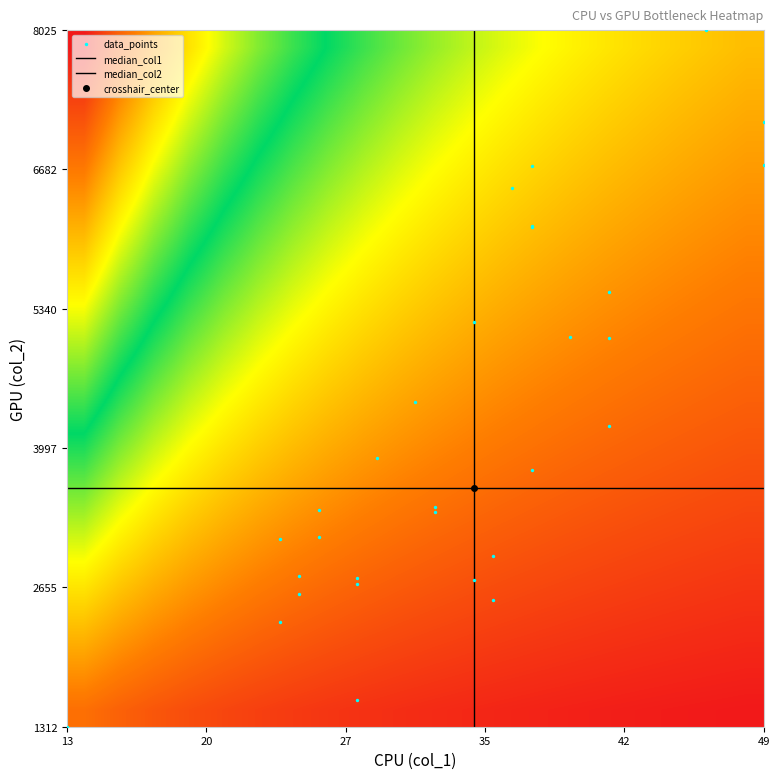

Reading right to left, transcribe all the data shown in this chart.

0: 6503	6129	3902	4214	7140	3403	2960	5066	2760	2747
1: 2722	5506	3377	5062	4440	6135	2691	5210	3790	3139
2: 1568	3426	6724	2321	2592	2530	8025	6713	1312	3123